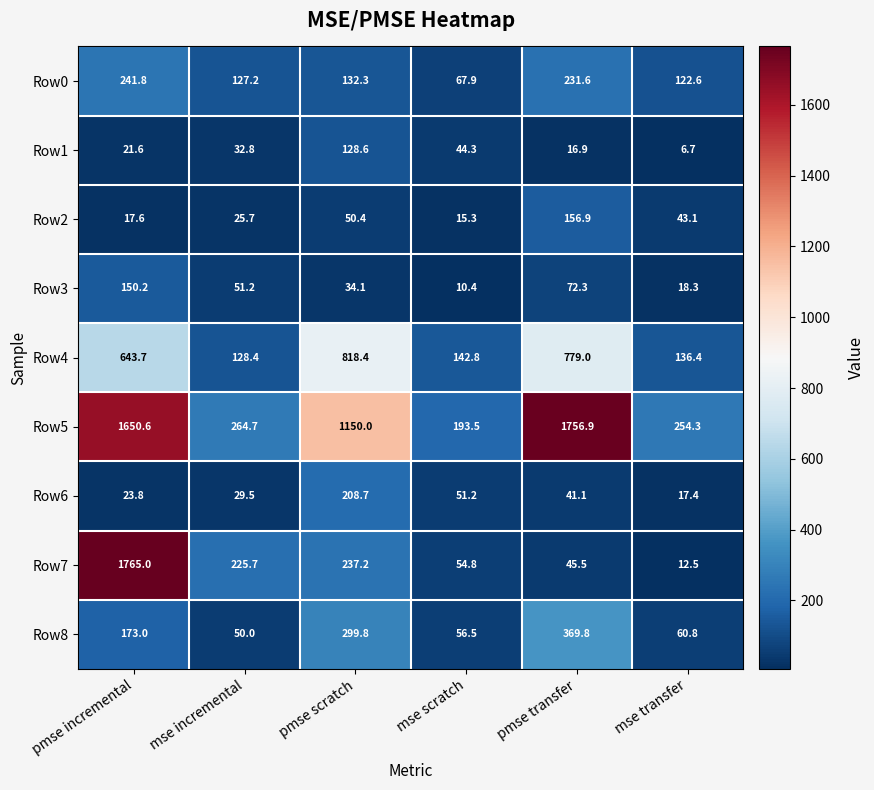

Which label corresponds to the largest value in the chart?

pmse incremental